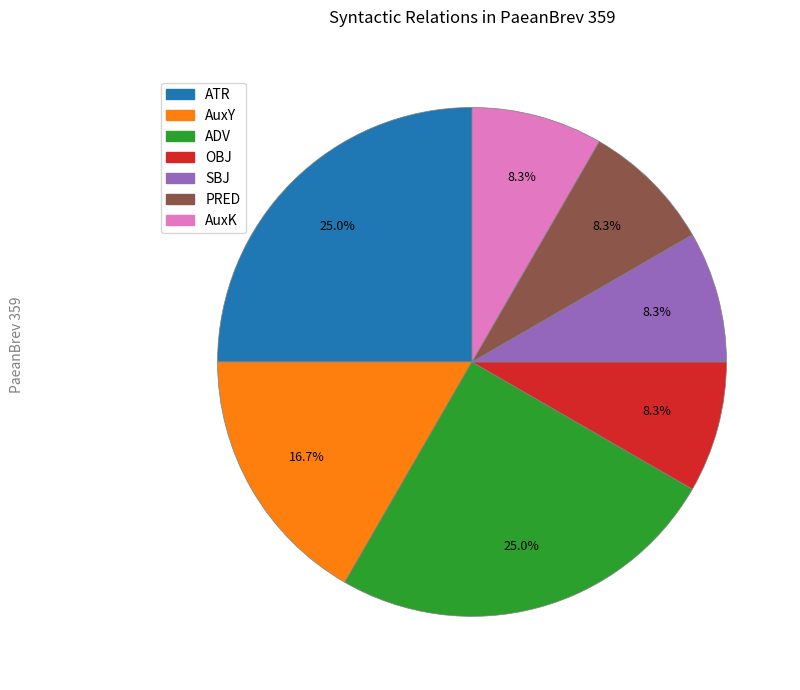

Does any single category account for the majority?

No